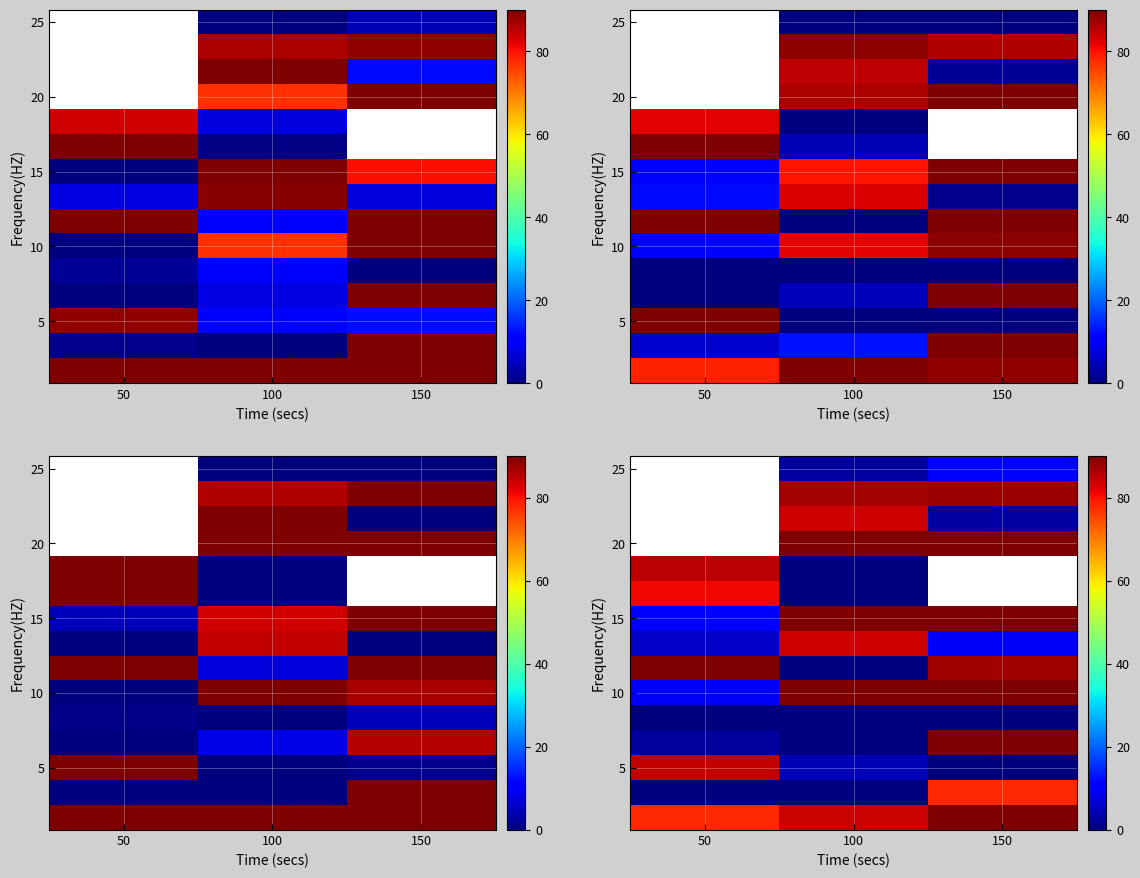

What is the maximum value shown in the chart?

90.0